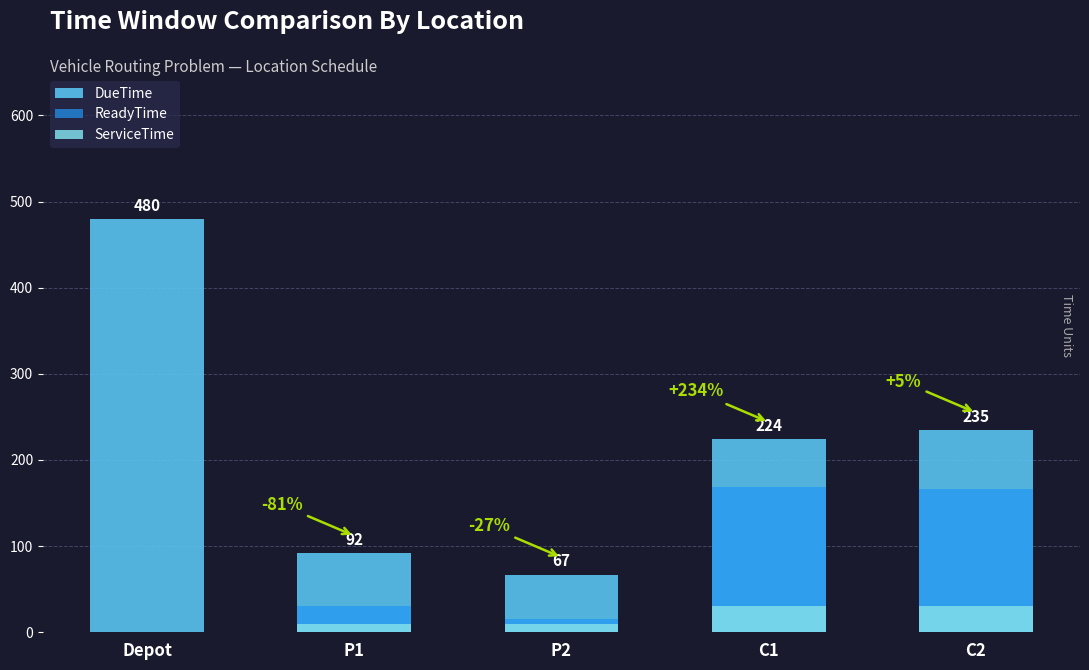

What position from the left is P2?

3